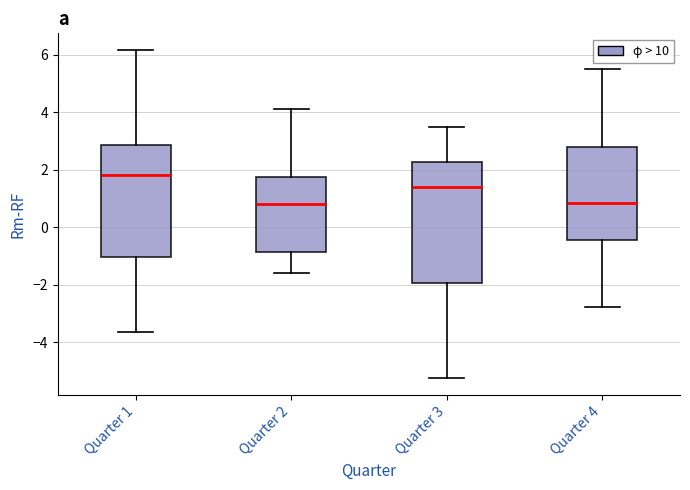

Where does the lower whisker of the box for Quarter 1 end on the y-axis? The values are not printed on the chart, so give them approximately, as read against the axis.

-3.6